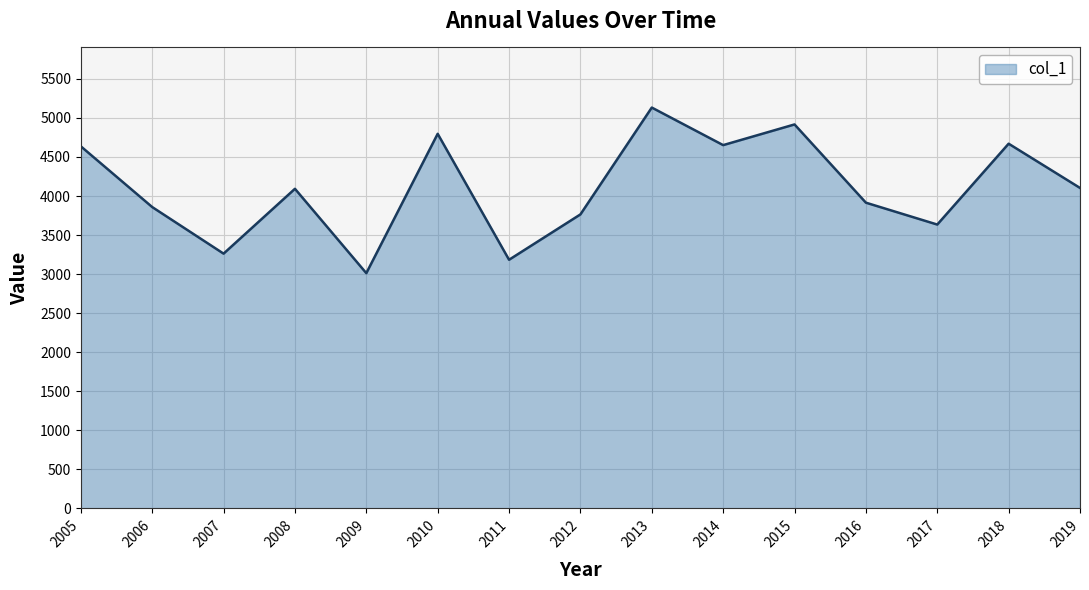

Approximately how many times larger is the value at 2018 compared to 2015?

0.9